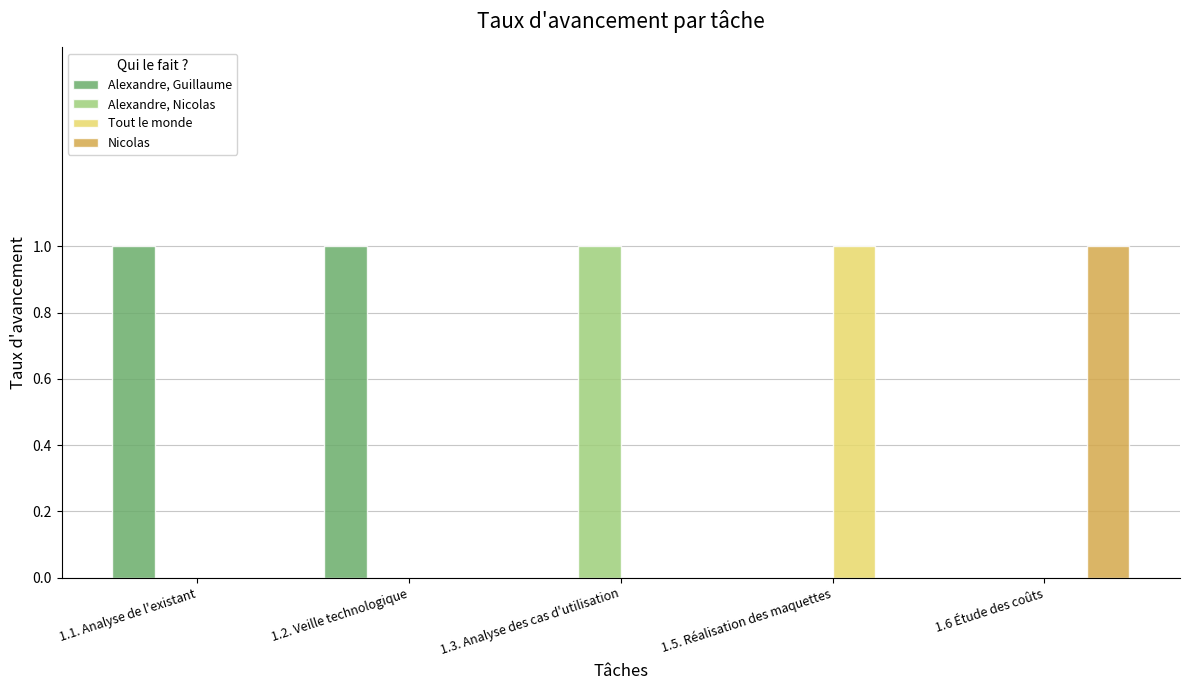

Is the value of Tout le monde at 1.5. Réalisation des maquettes greater than the value of Alexandre, Nicolas at 1.1. Analyse de l'existant?

Yes